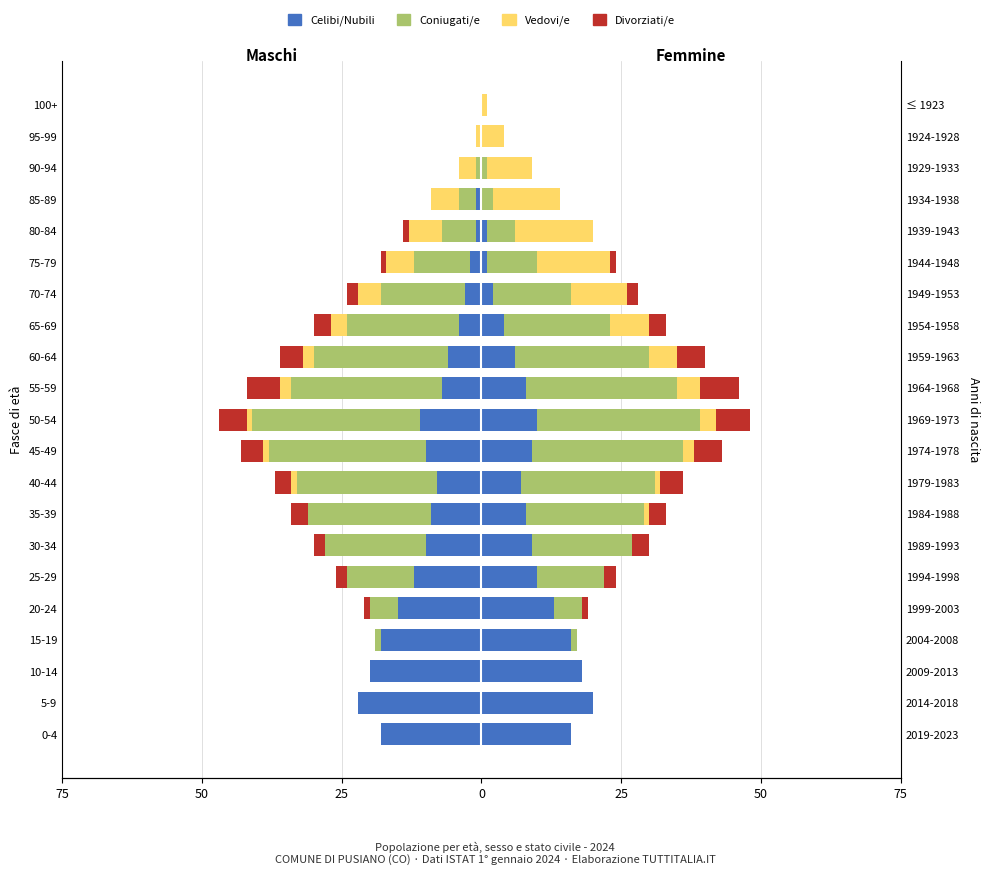

How many categories are shown in the chart?

21